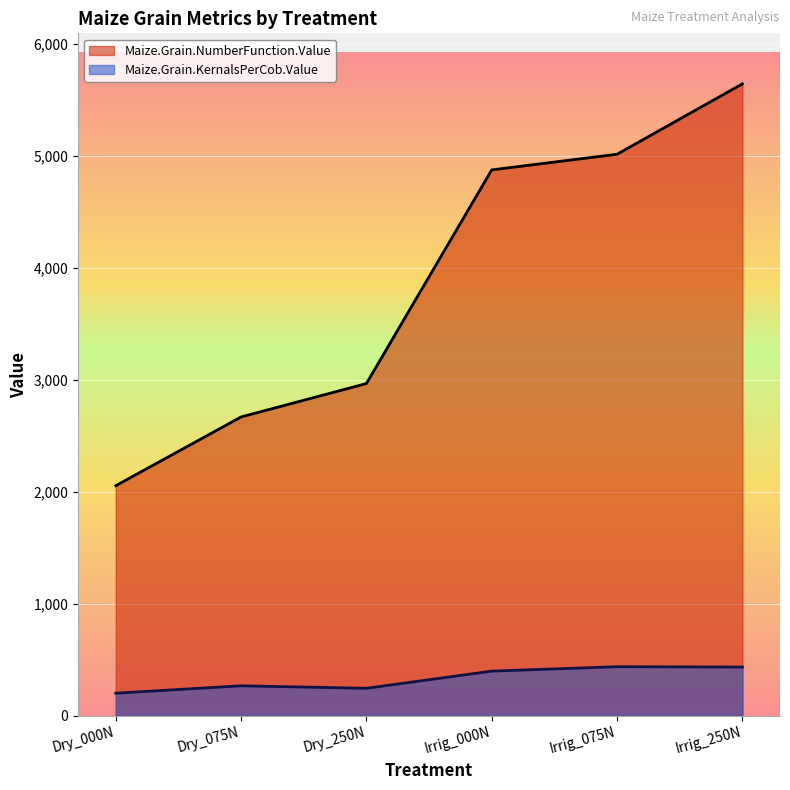

What is the sum of all Maize.Grain.KernalsPerCob.Value values?

1983.5